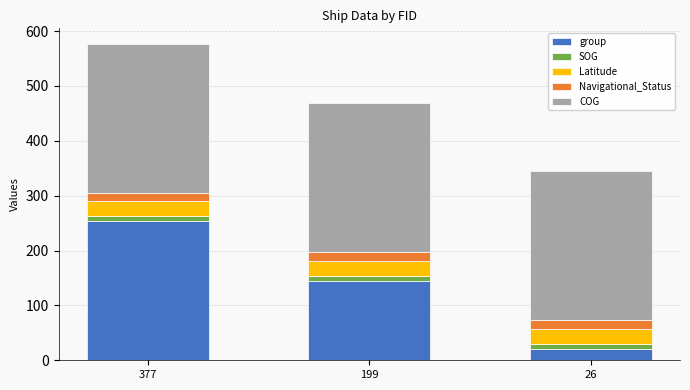

At which category is the sum across all series the highest?

377